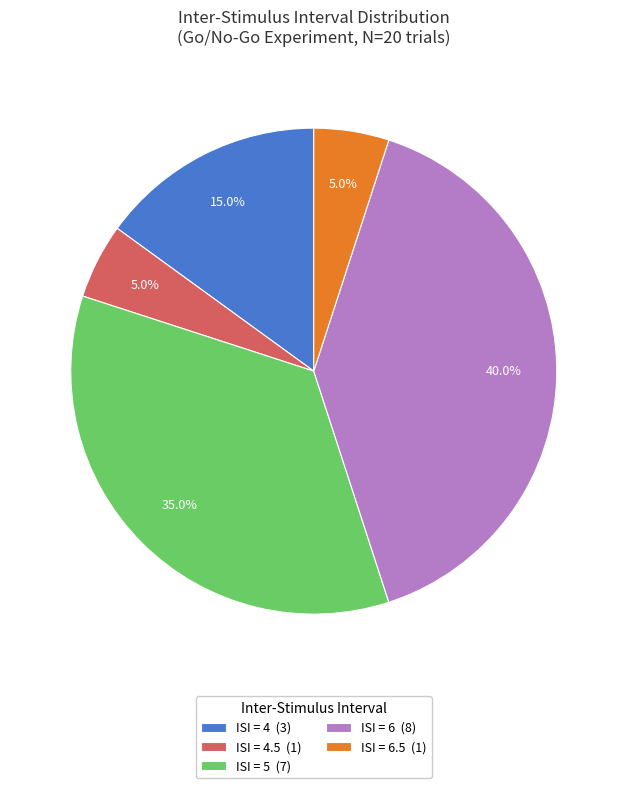

How many slices are in this pie chart?

5